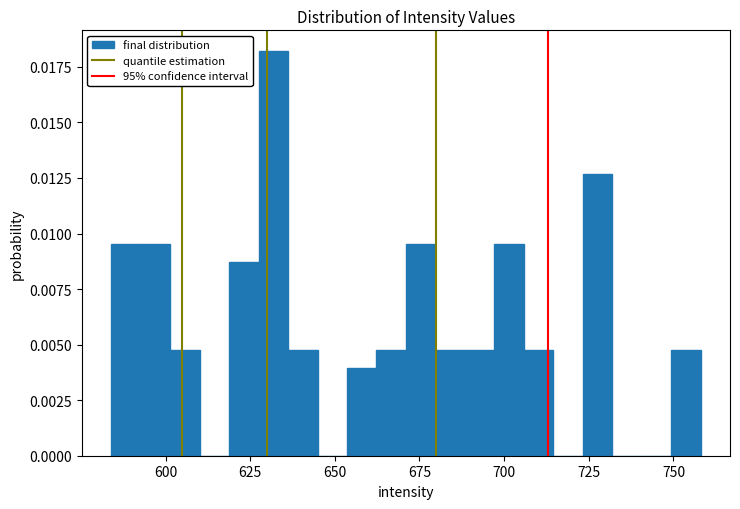

Around what value on the x-axis is the tallest bar? Give the approximate position of its centre, as read against the axis.

630